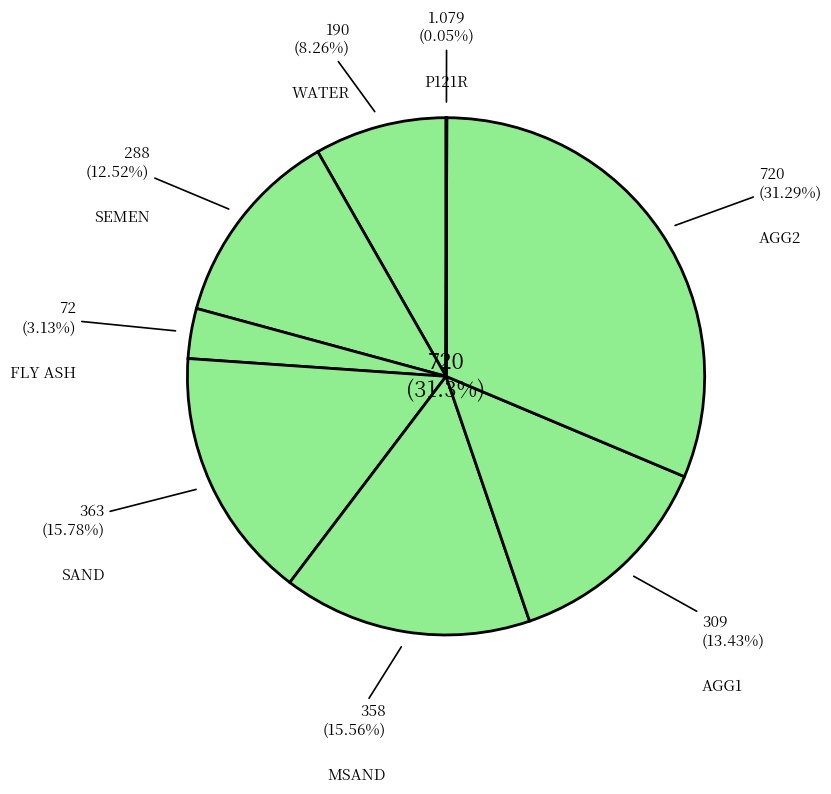

How many slices are in this pie chart?

8